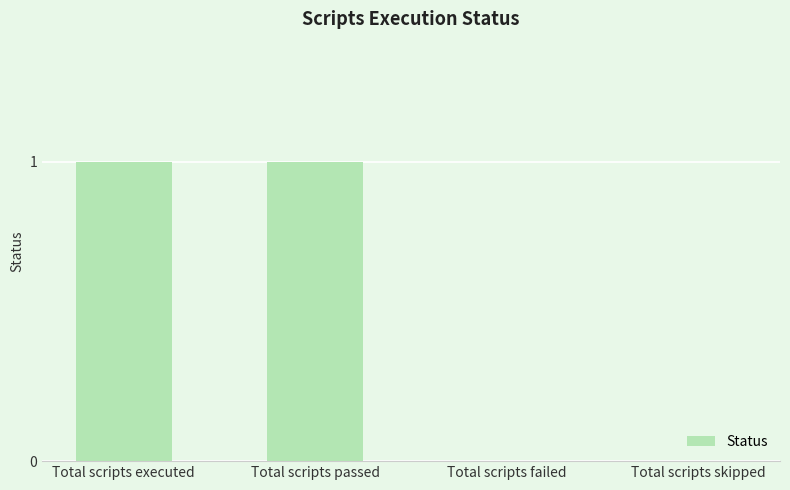

True or false: the data shows 1 at Total scripts failed.

False